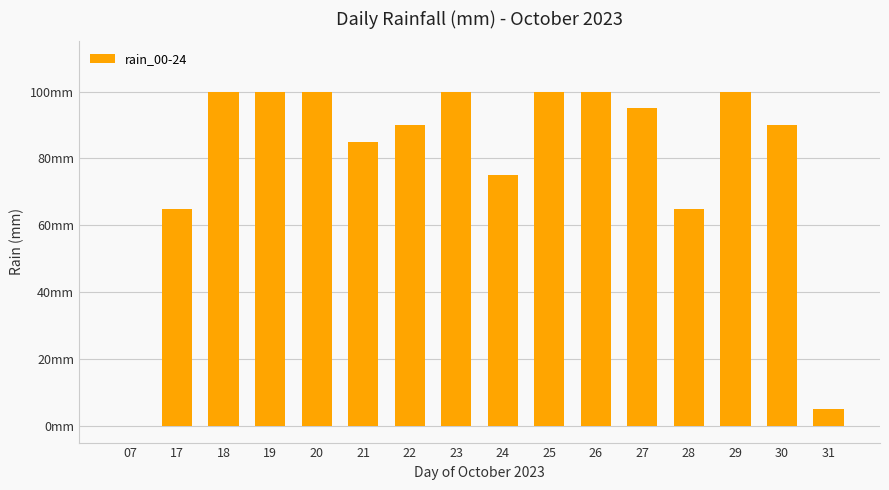

How many values are above zero?

15